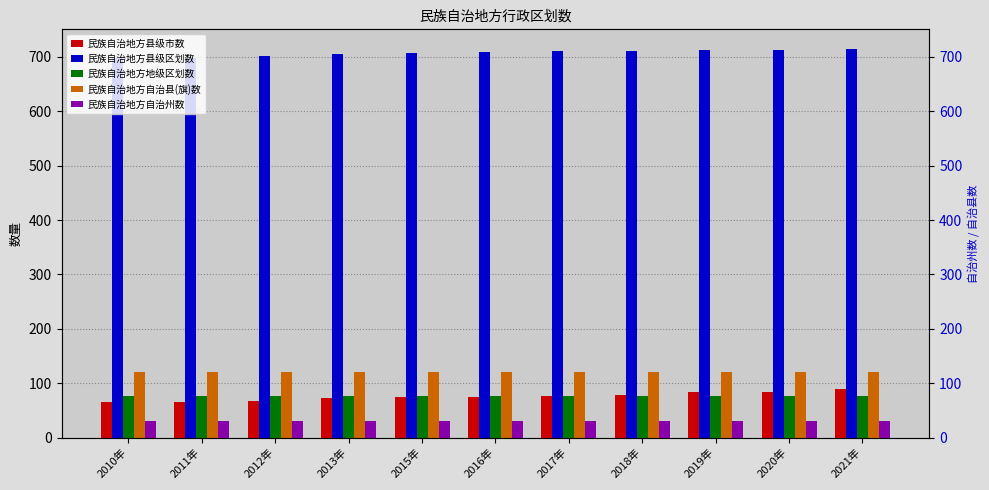

Which series has the widest spread of values?

民族自治地方县级市数